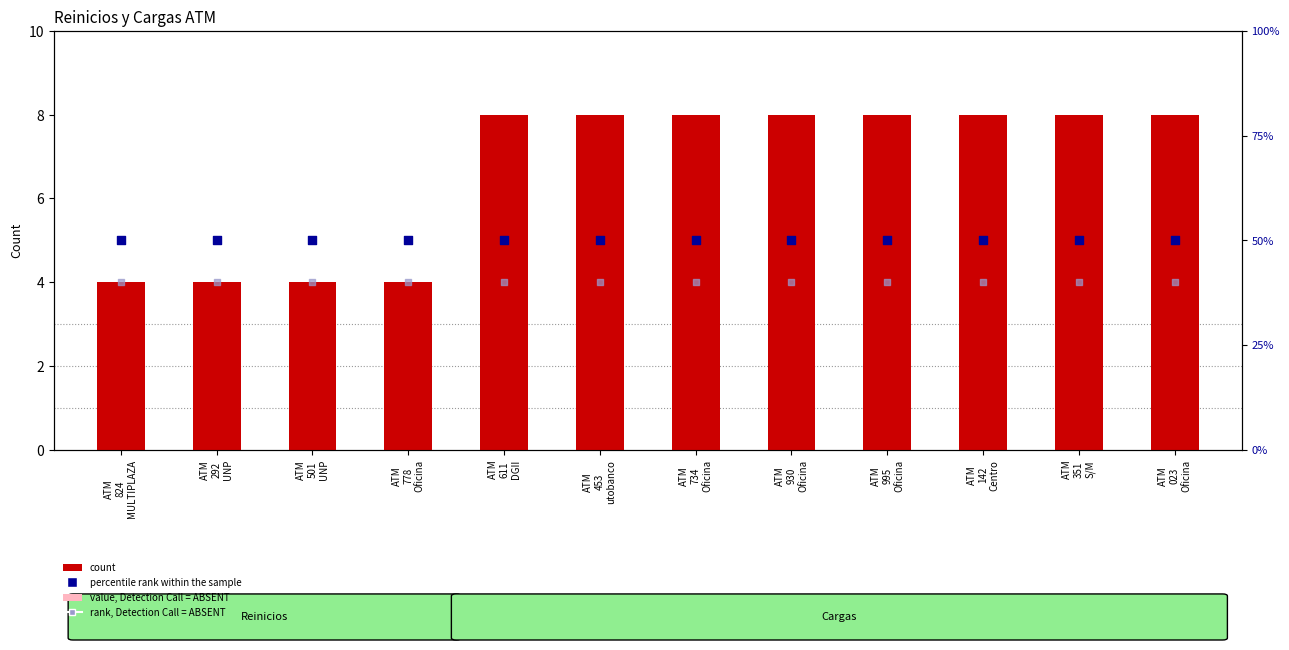

Which series contains the highest Y value?

percentile rank within the sample